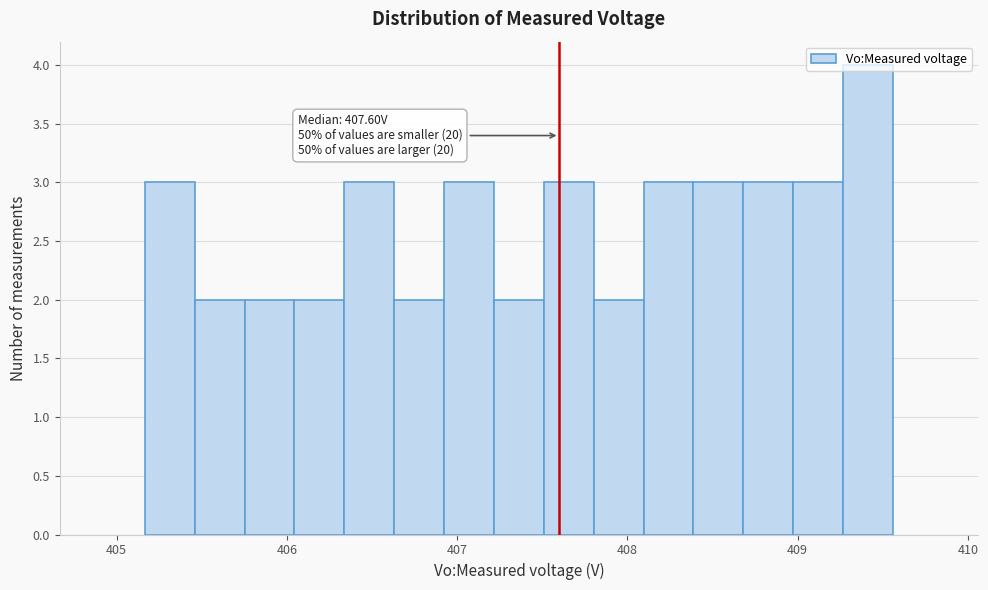

Read against the x-axis, roughly where is the centre of the tallest bar?

409.4